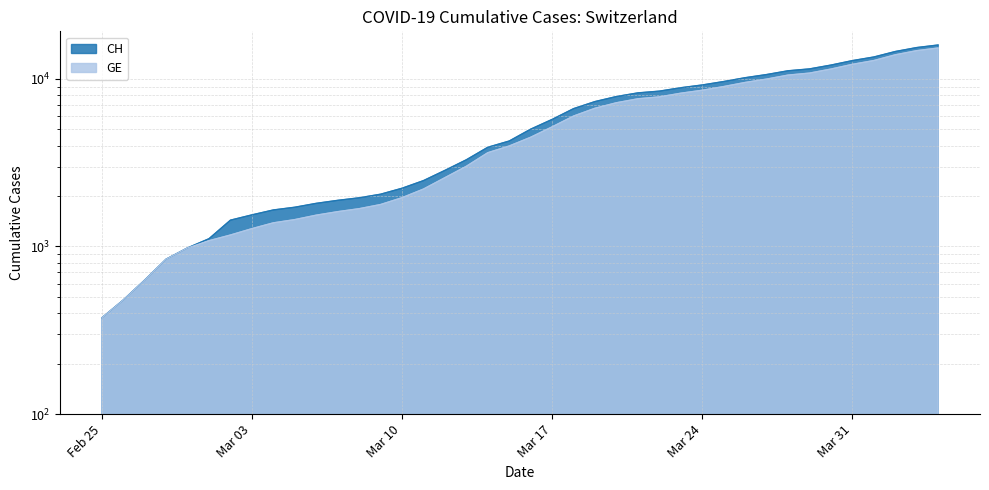

True or false: CH has a value of 10574 at 2020-04-03.

False